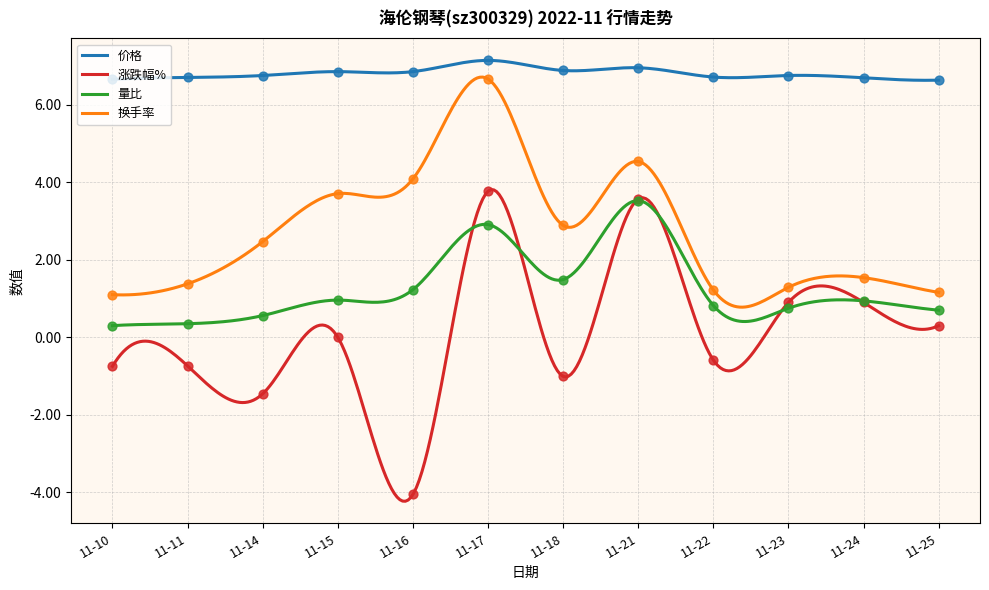

At which category is the sum across all series the highest?

11-17